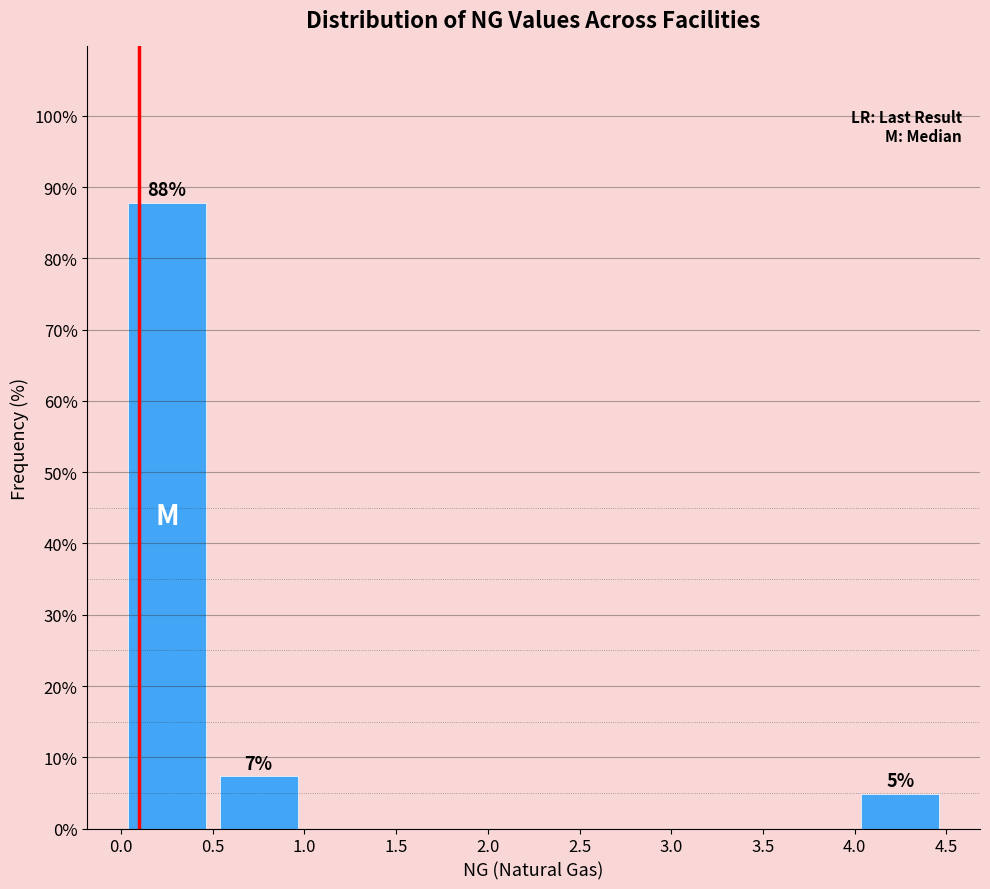

Over which range of the x-axis is the bar tallest?

0.0 to 0.5